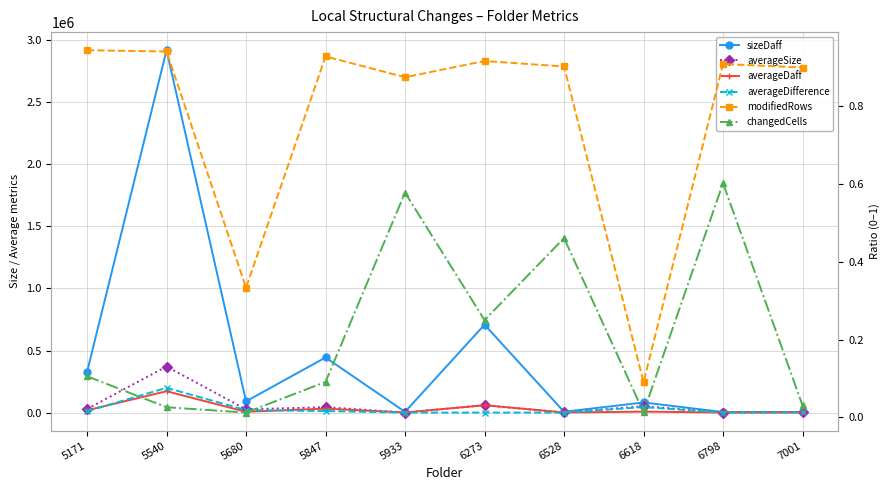

What are all the series names shown in the legend?

sizeDaff, averageSize, averageDaff, averageDifference, modifiedRows, changedCells